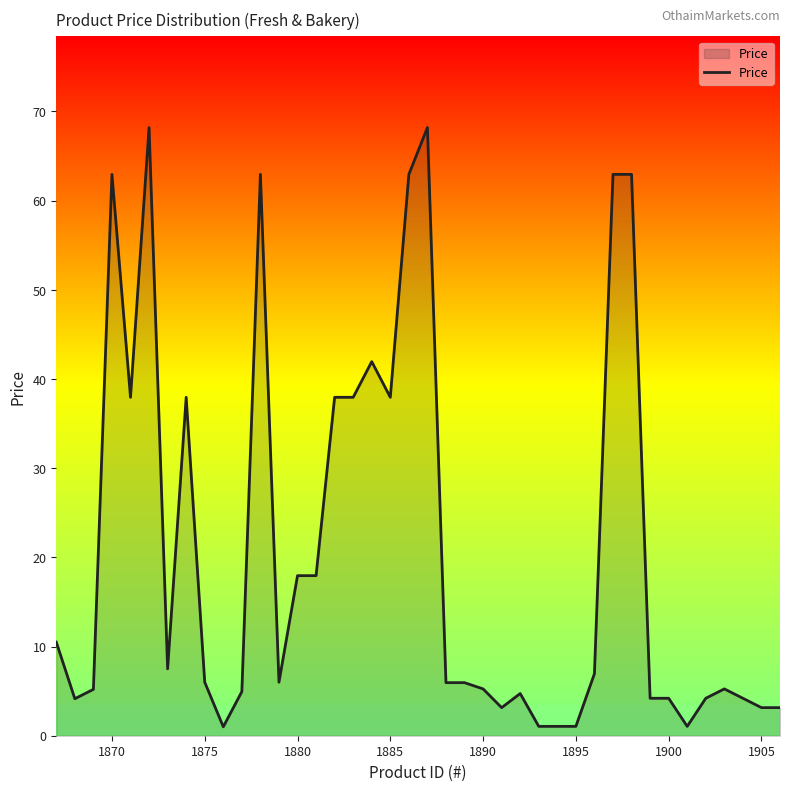

What is the greatest value displayed?

68.2